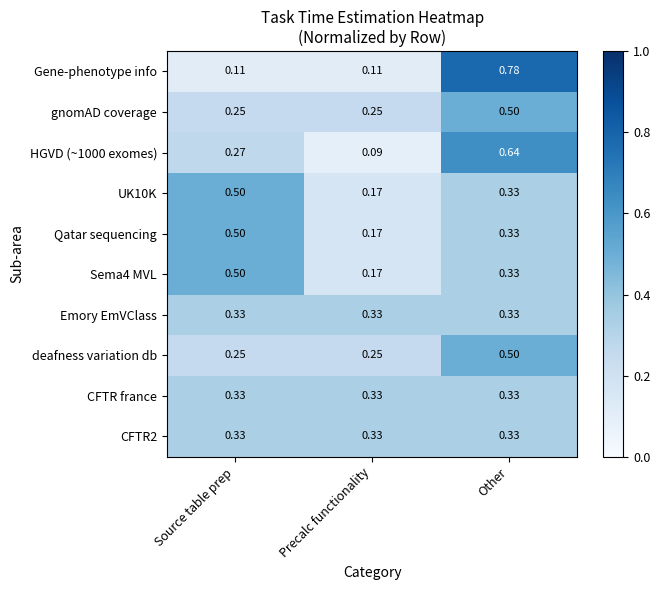

Which label corresponds to the largest value in the chart?

Other